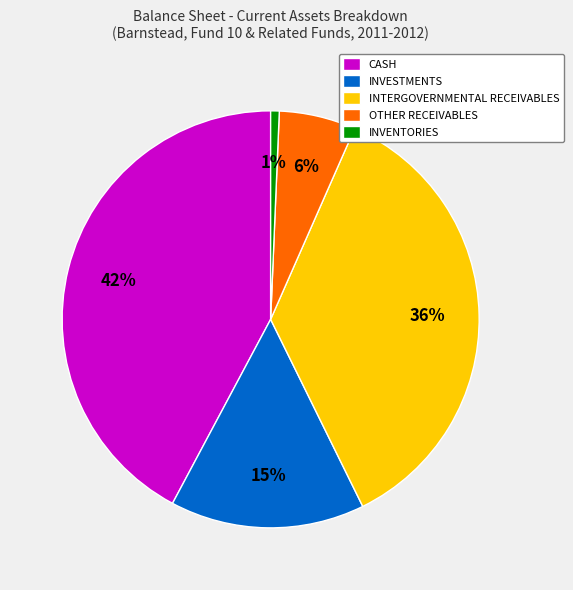

Is OTHER RECEIVABLES the majority of the pie?

No